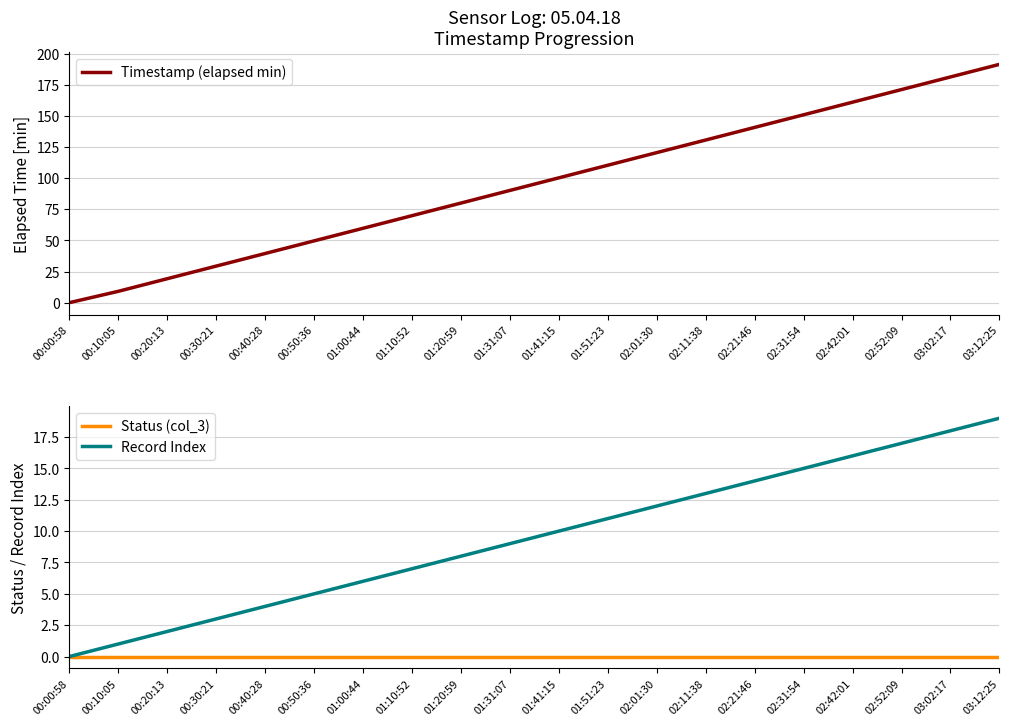

Which series has the largest range (max minus min)?

Timestamp (elapsed min)